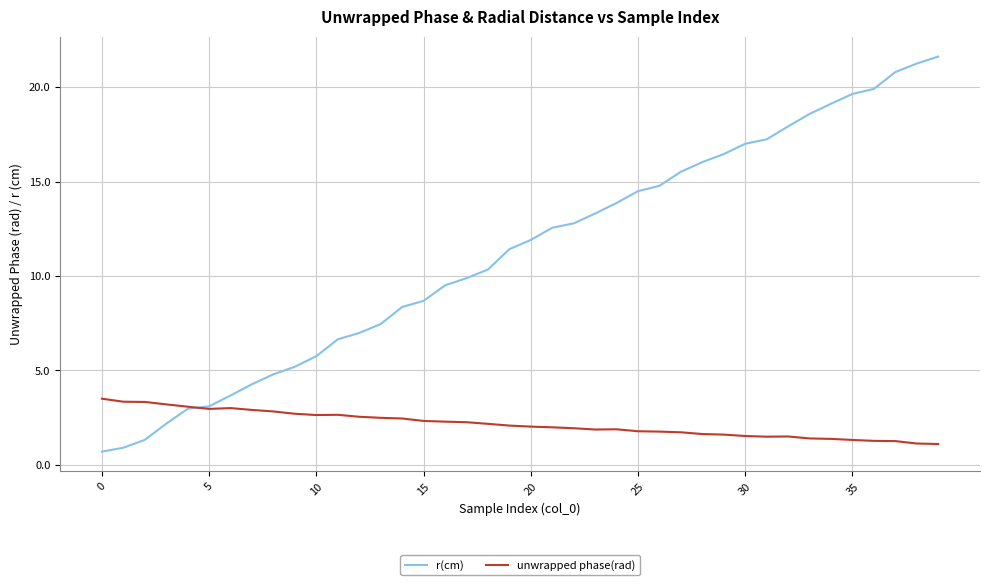

How many lines are shown in the chart?

2